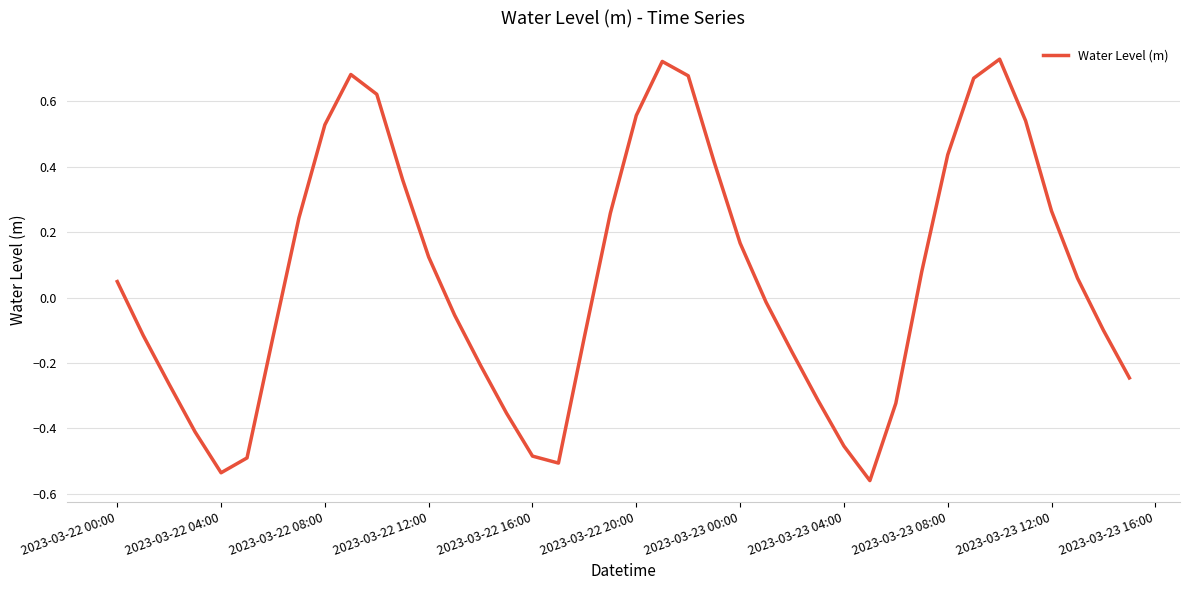

What is the sum of all values?

2.3